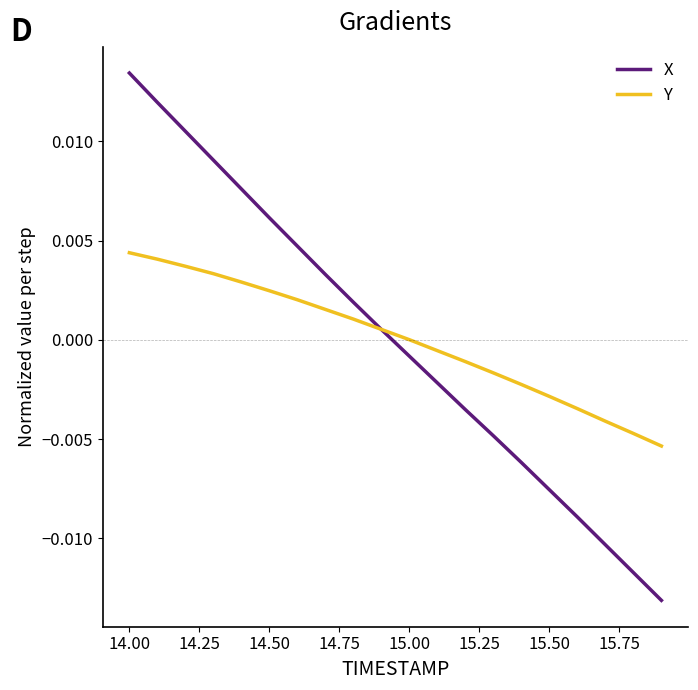

List the series in order of their peak value, highest first.

X, Y